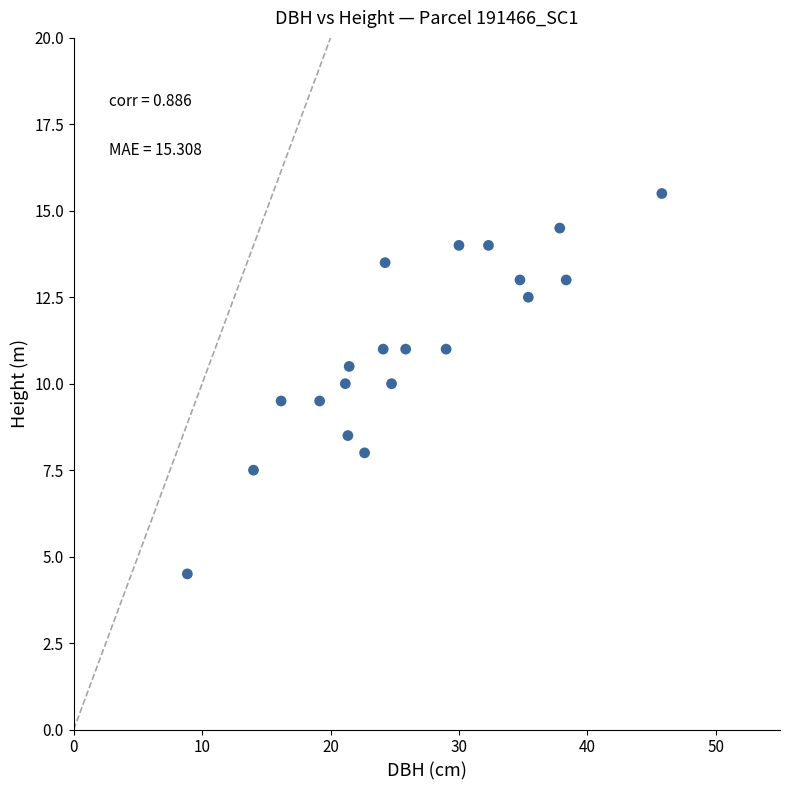

What is the range of X values (max minus min)?

36.9